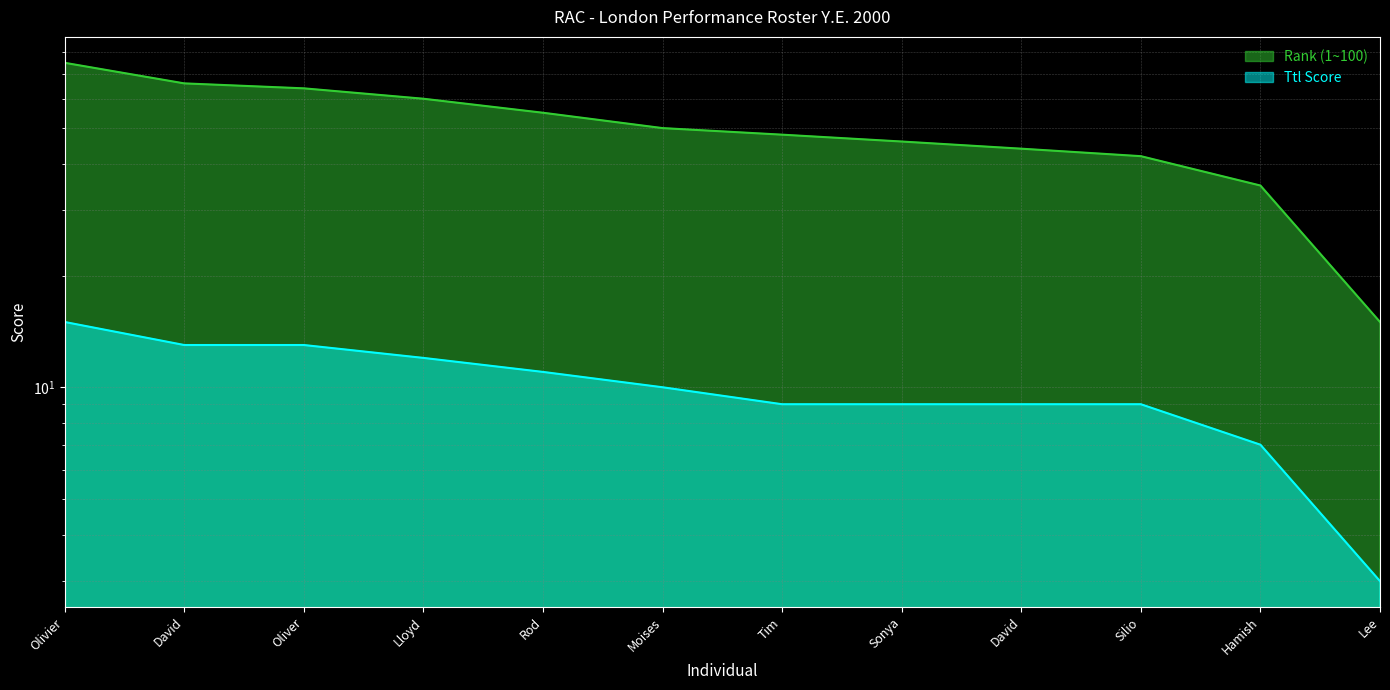

What is the difference between the maximum and minimum values in the Rank (1~100) series?

60